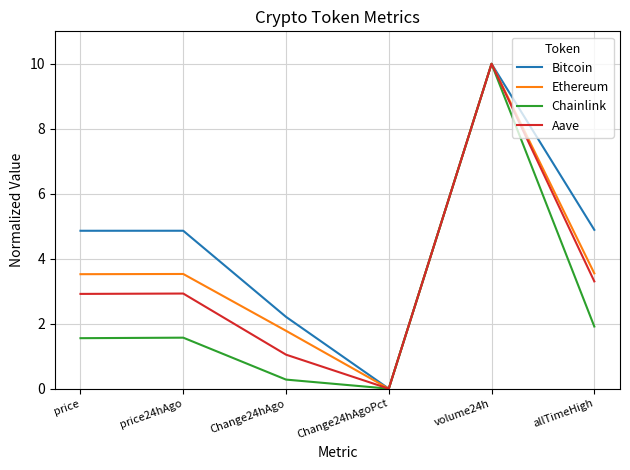

Where is Chainlink nearest to the value 5?

allTimeHigh